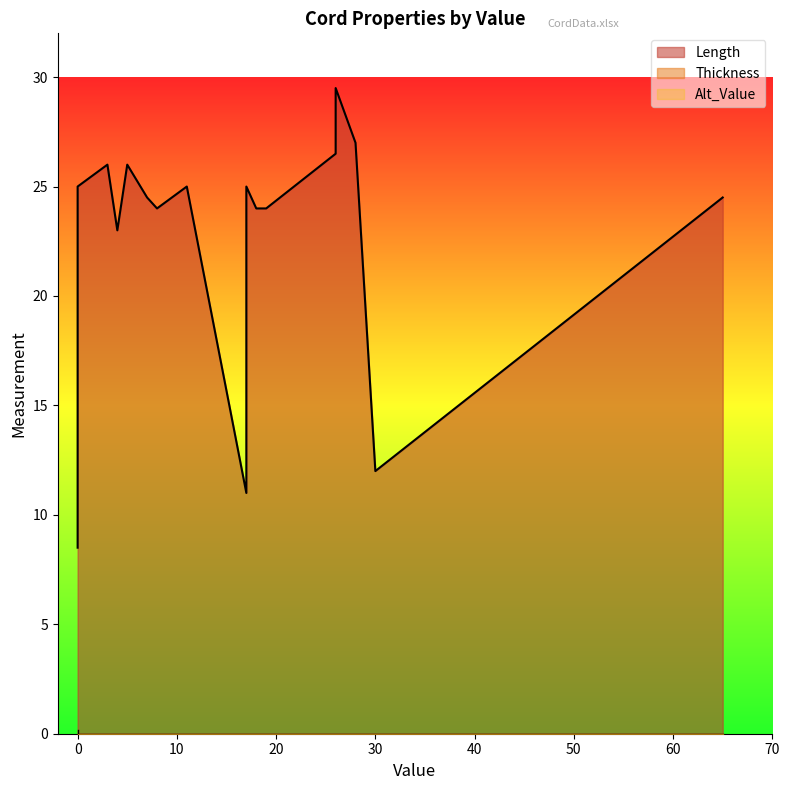

What are all the series names shown in the legend?

Length, Thickness, Alt_Value